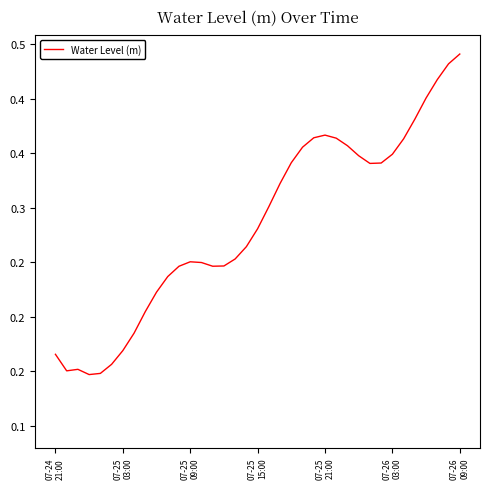

Does the chart display data point markers on the line(s)?

No